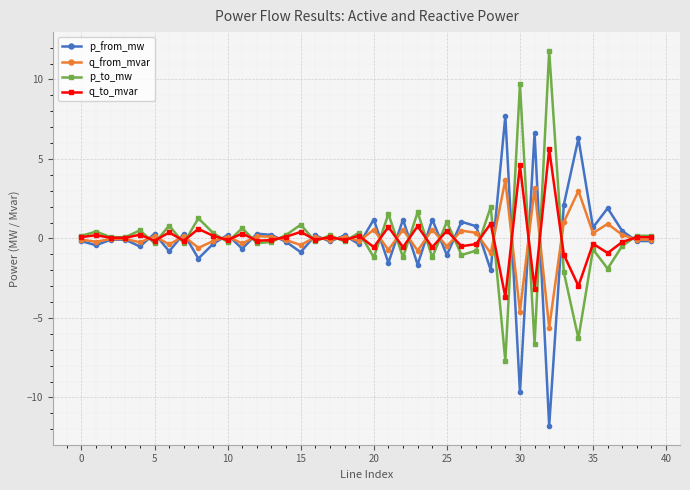

True or false: q_from_mvar has more than 2 interior local peaks.

True